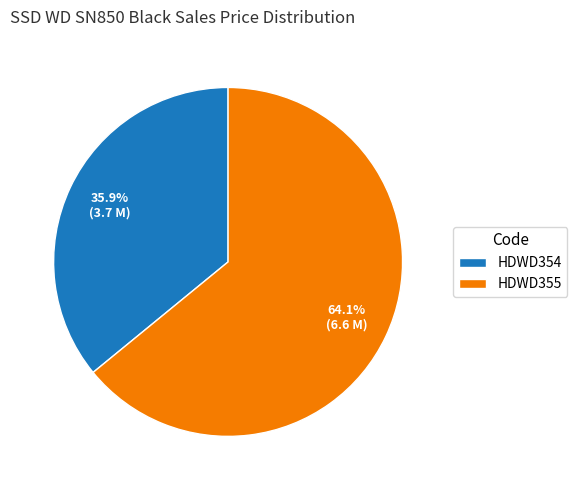

Is HDWD354 the majority of the pie?

No